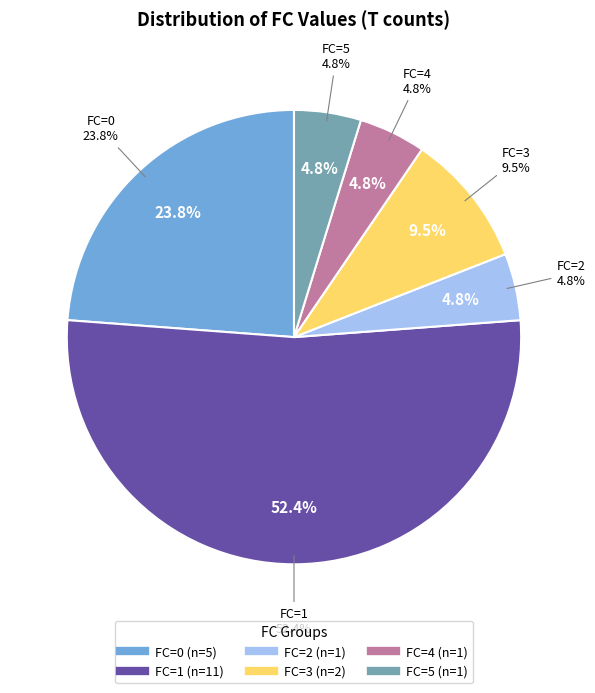

True or false: FC=5 accounts for 1% of the total.

False